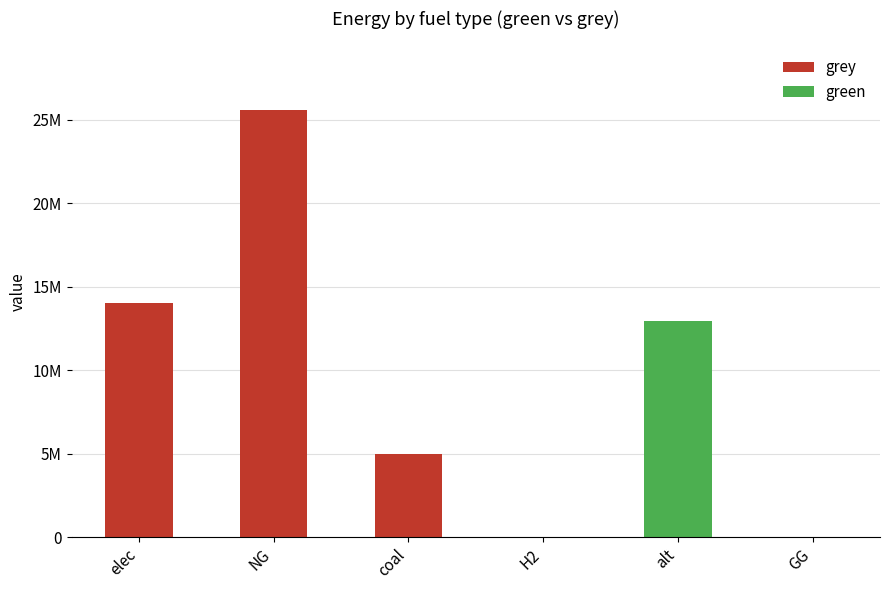

Which series changed the most between coal and GG?

grey